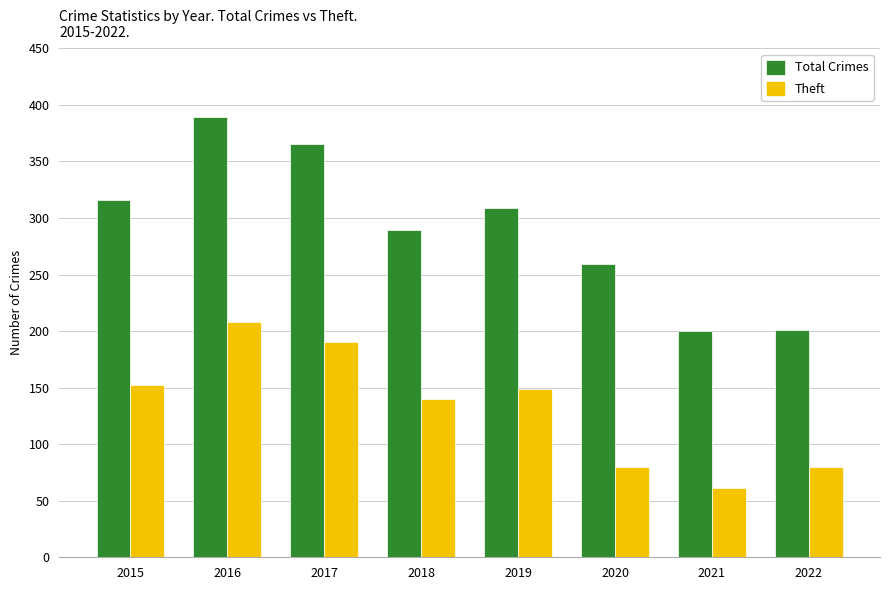

Between 2017 and 2018, which series saw the biggest shift?

Total Crimes